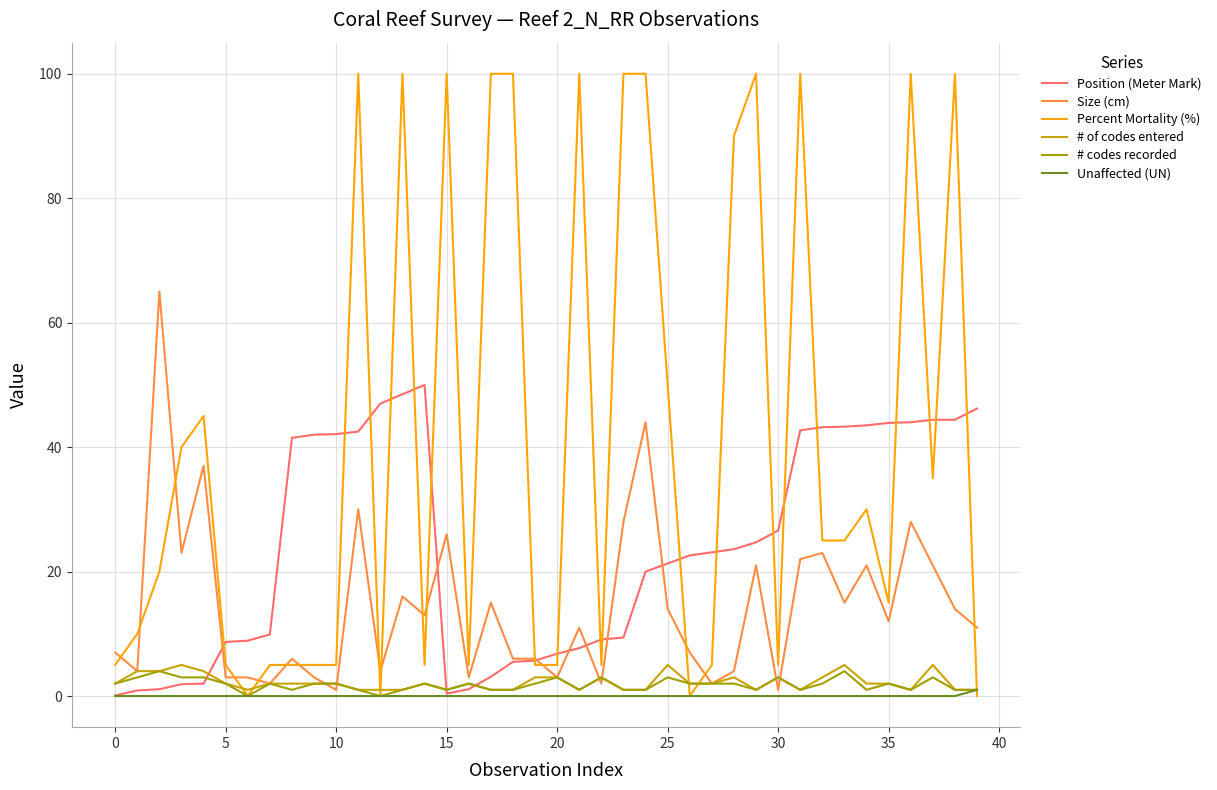

What is the maximum value shown in the chart?

100.0